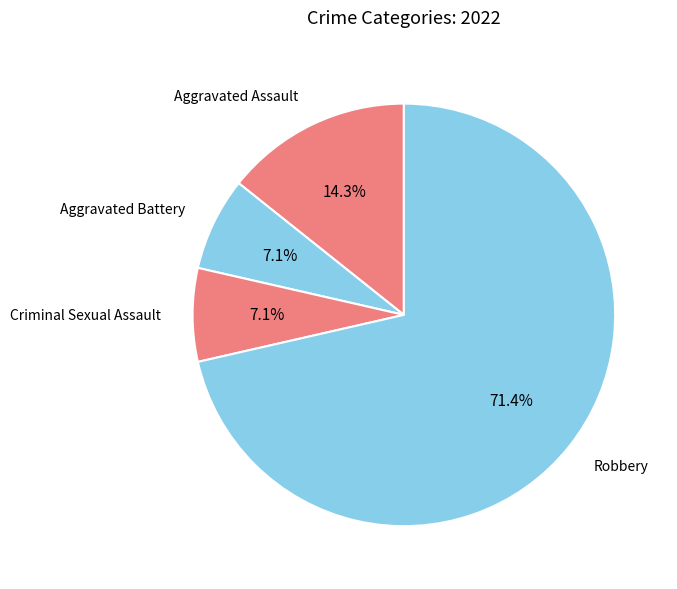

What is the total percentage of Aggravated Assault and Aggravated Battery?

21.4%